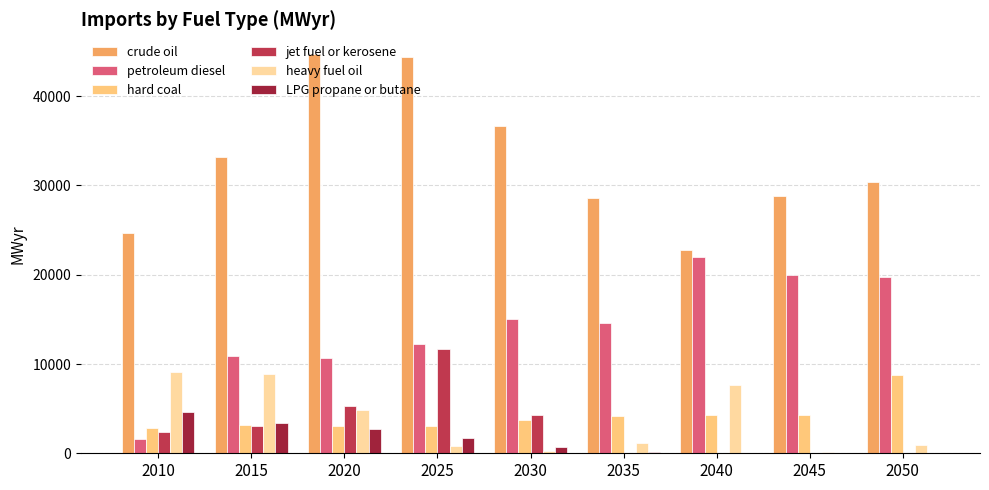

What is the highest value of the petroleum diesel series?

21954.3